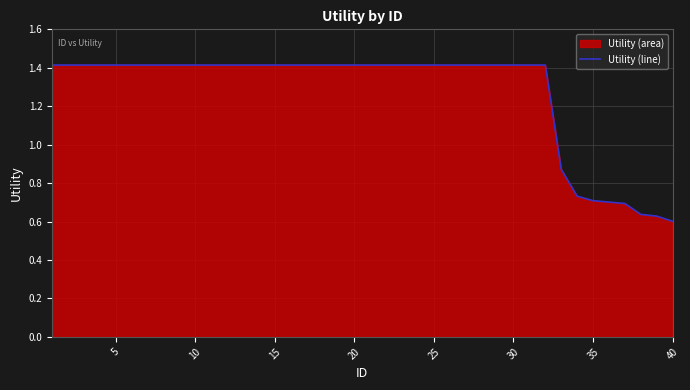

What is the difference between the maximum and minimum values?

0.8